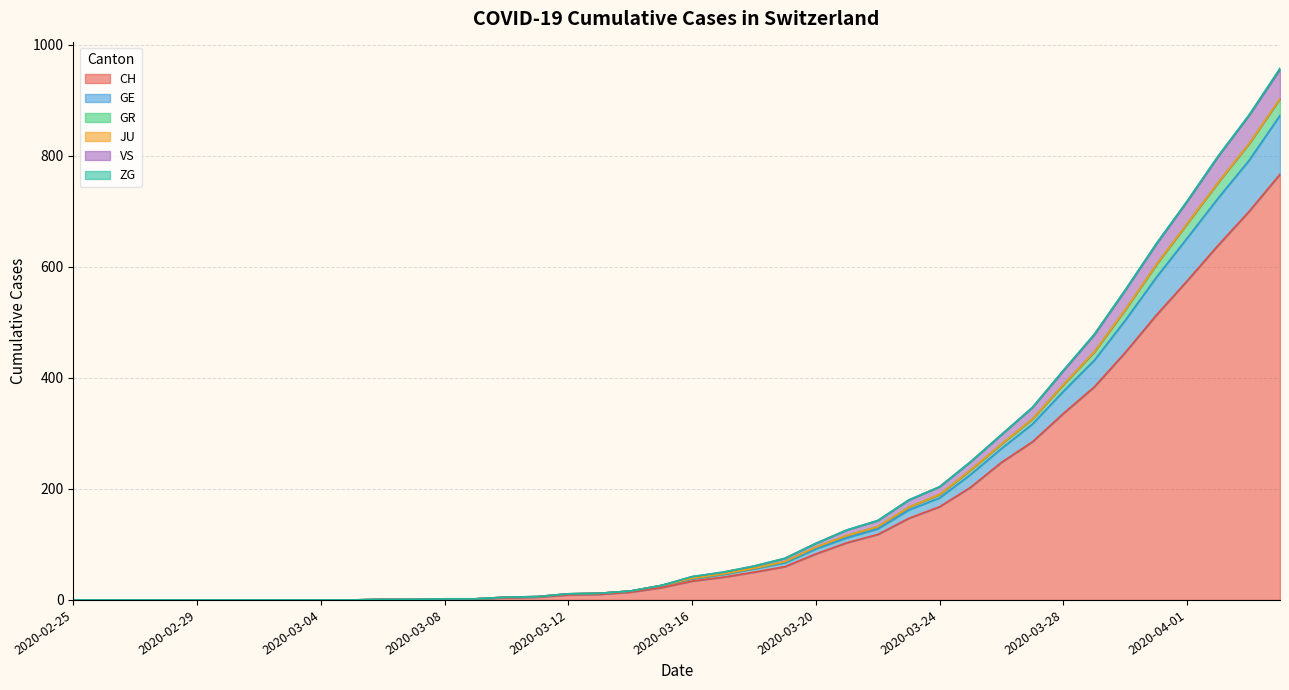

What position from the right is 2020-03-10?

26